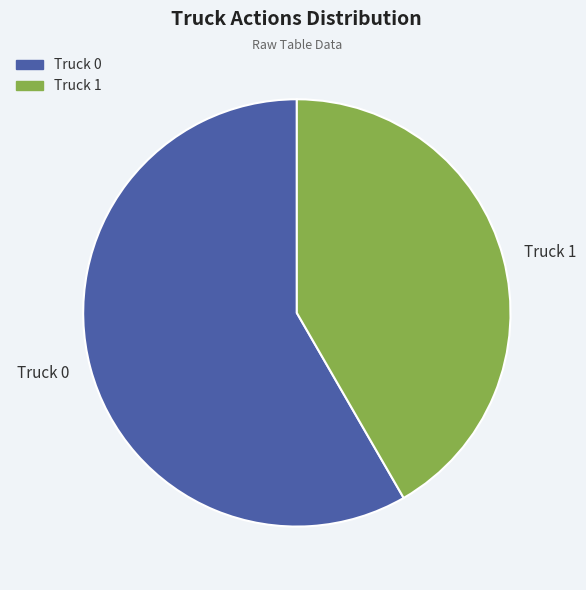

Which slice is the largest?

Truck 0